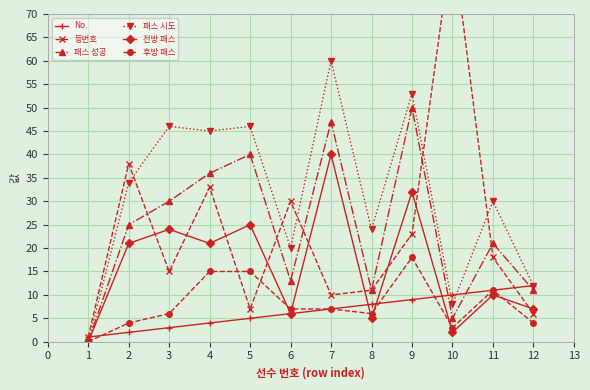

How many lines are shown in the chart?

6